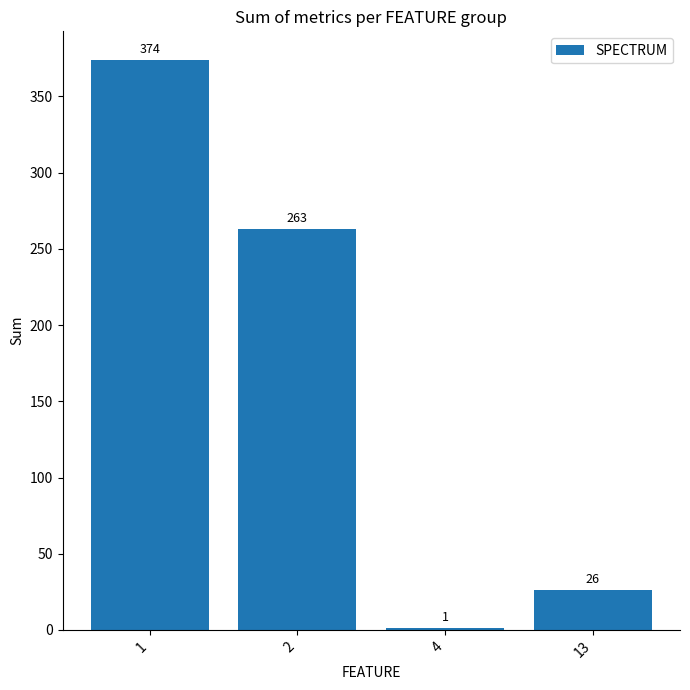

True or false: the data shows 26 at 13.

True